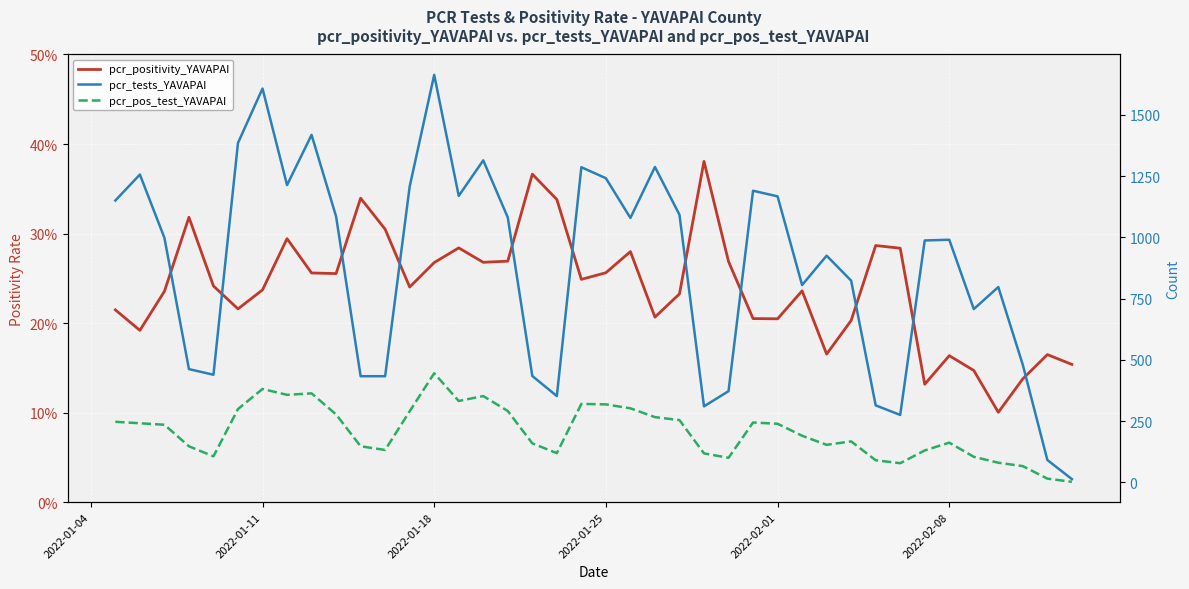

In pcr_positivity_YAVAPAI, how many points are lower than both neighbors (excluding endpoints)?

11